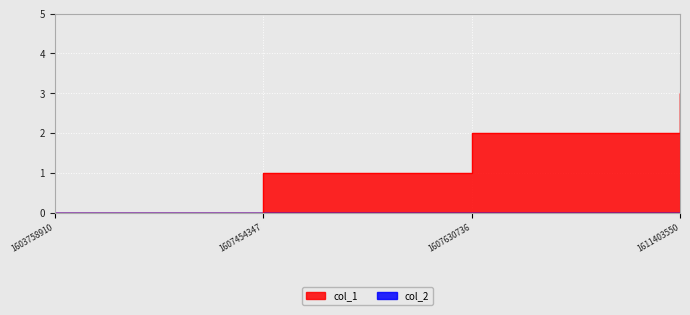

True or false: the data has more than 0 interior local peaks.

False